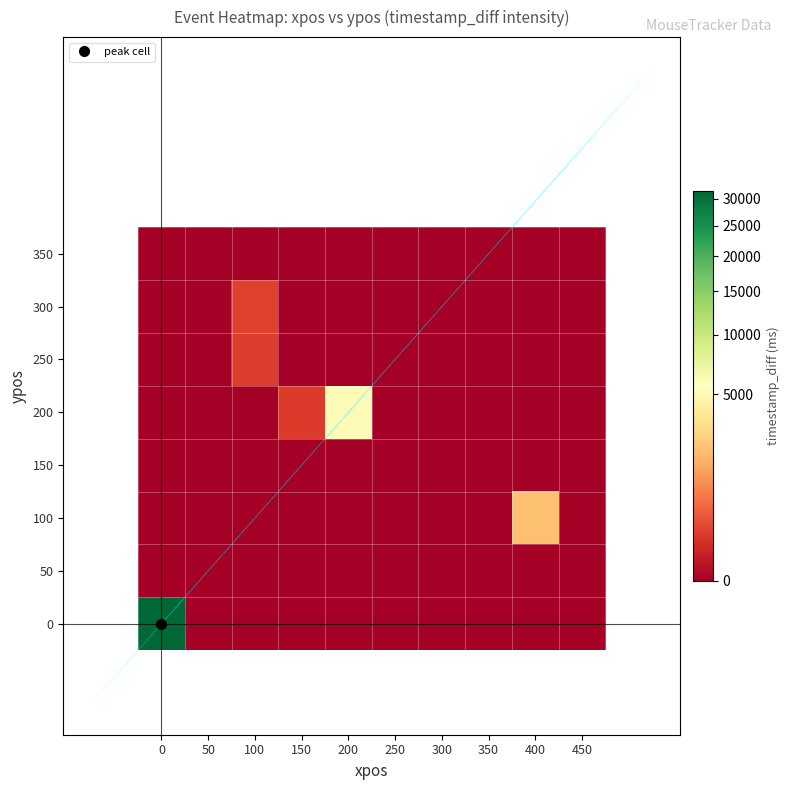

Rank the series at 200 from highest to lowest value.

200, 0, 50, 100, 150, 250, 300, 350